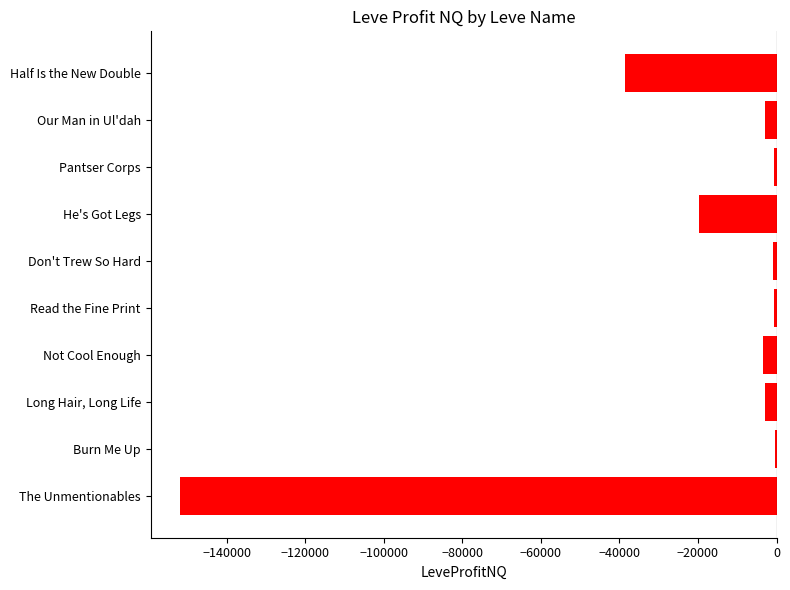

Where is the data nearest to the value -76073?

Half Is the New Double